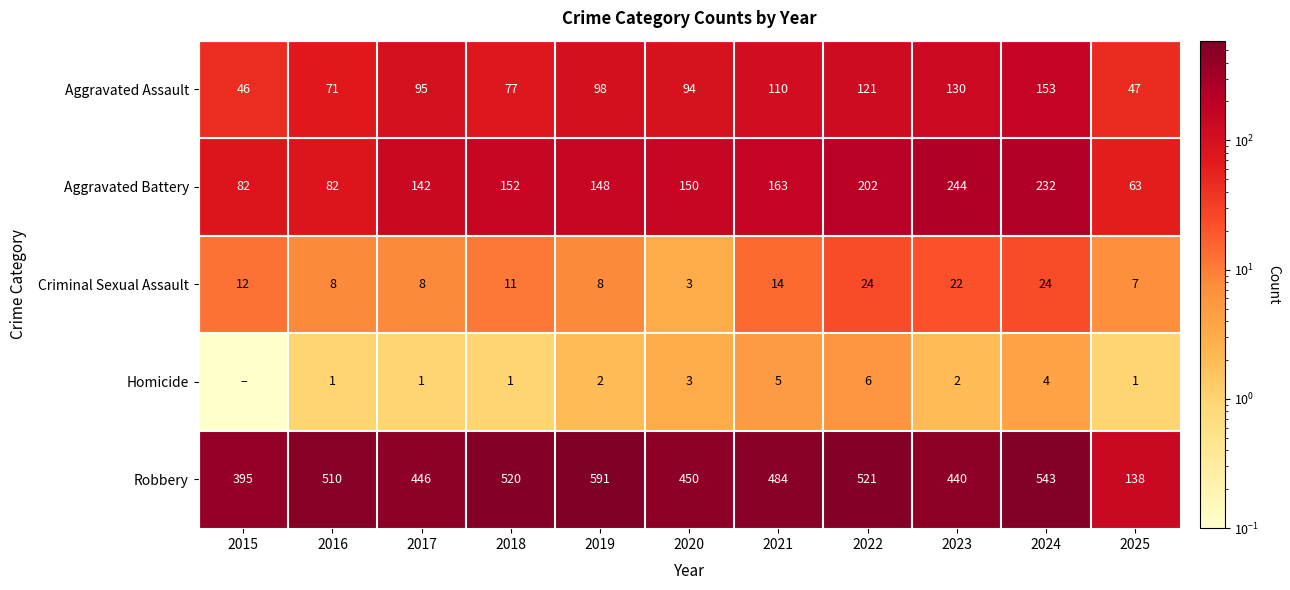

At 2021, list the series in order from smallest to largest.

Homicide, Criminal Sexual Assault, Aggravated Assault, Aggravated Battery, Robbery